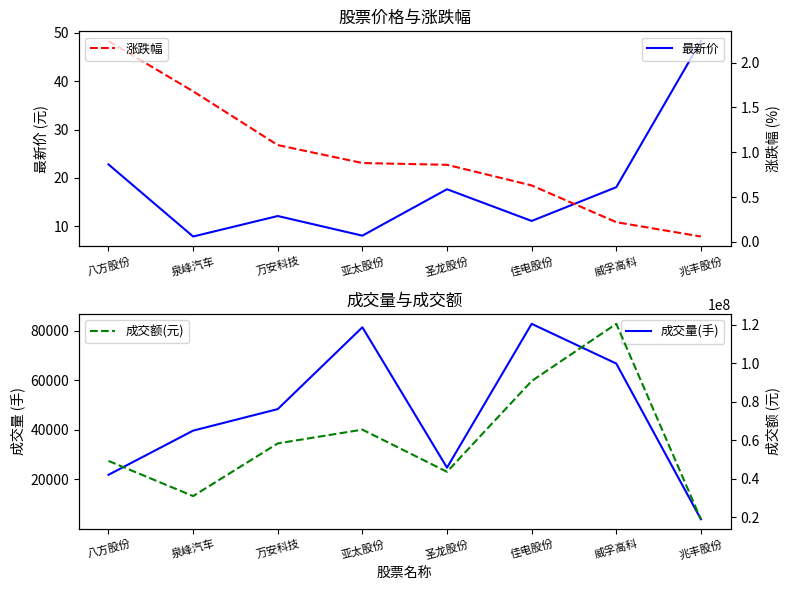

True or false: 成交额(元) has a value of 53082487.7 at 泉峰汽车.

False